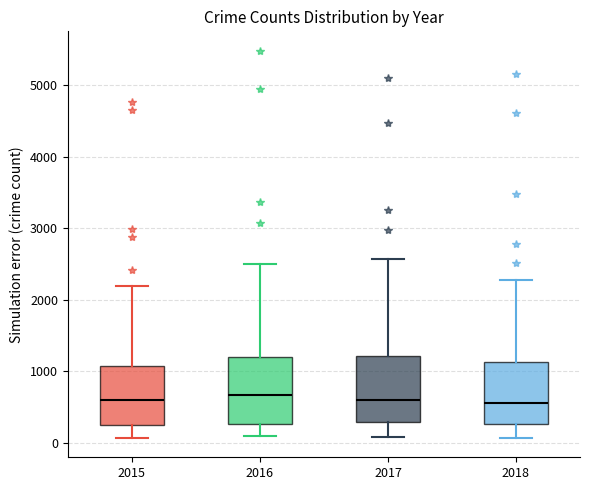

Where does the lower whisker of the box at x = 2015 end on the y-axis? The values are not printed on the chart, so give them approximately, as read against the axis.

100